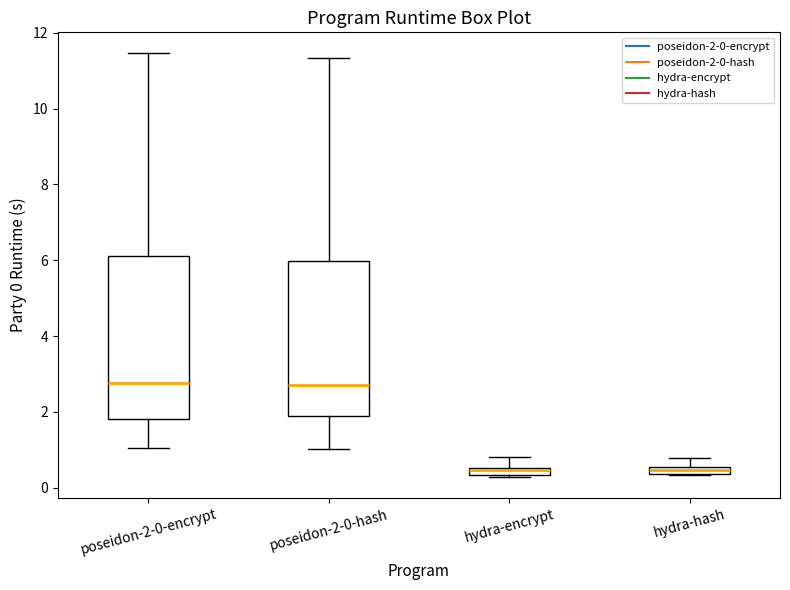

Which box is the tallest, from its lower edge to its upper edge?

poseidon-2-0-encrypt